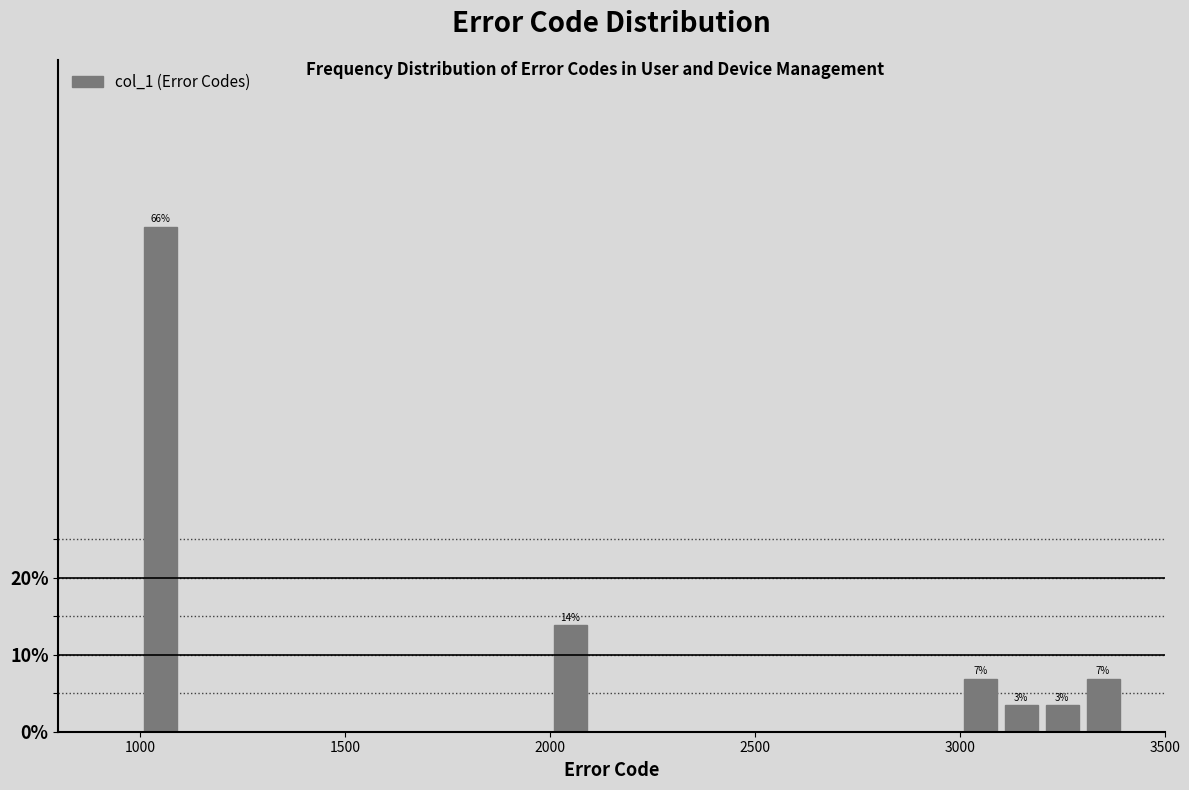

Read against the x-axis, roughly where is the centre of the tallest bar?

1050